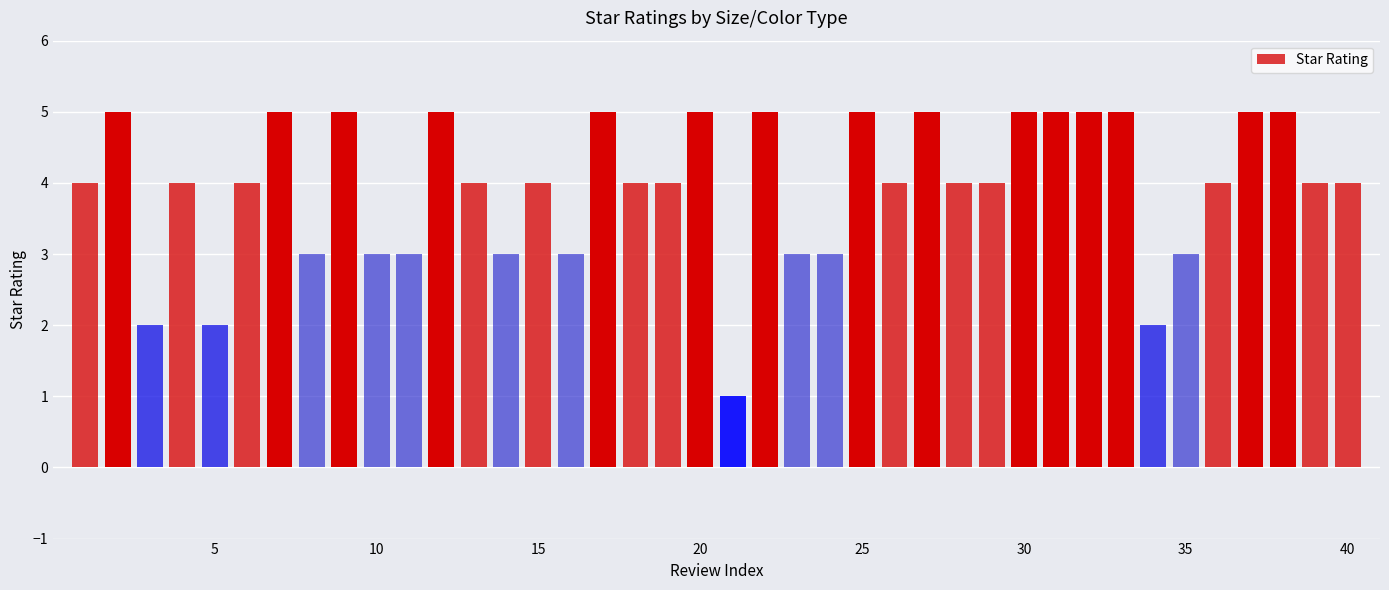

What is the value of the 31st bar from the left?

5